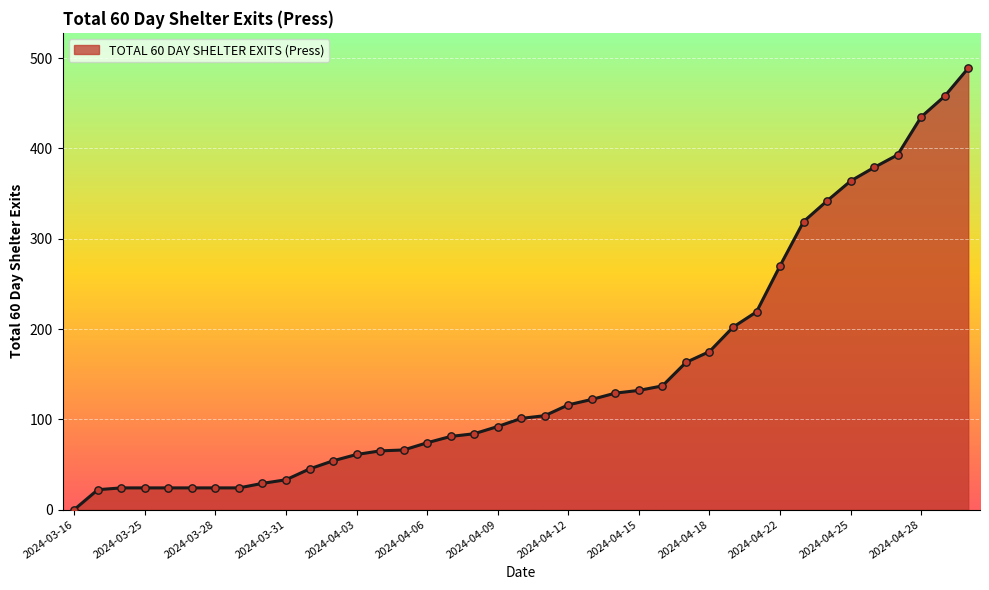

What is the greatest value displayed?

489